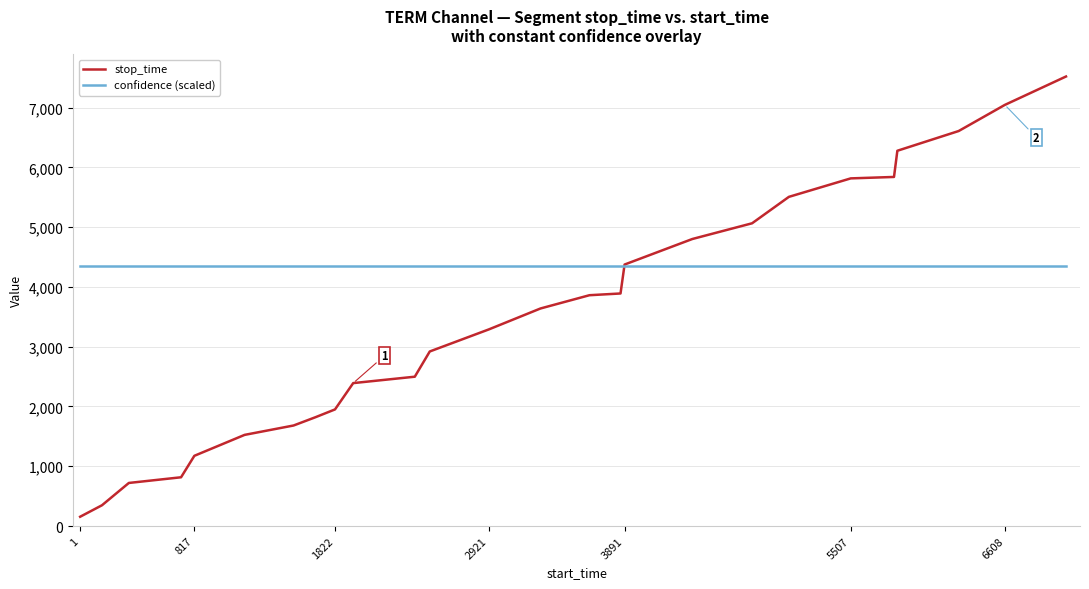

Which series has the widest spread of values?

stop_time